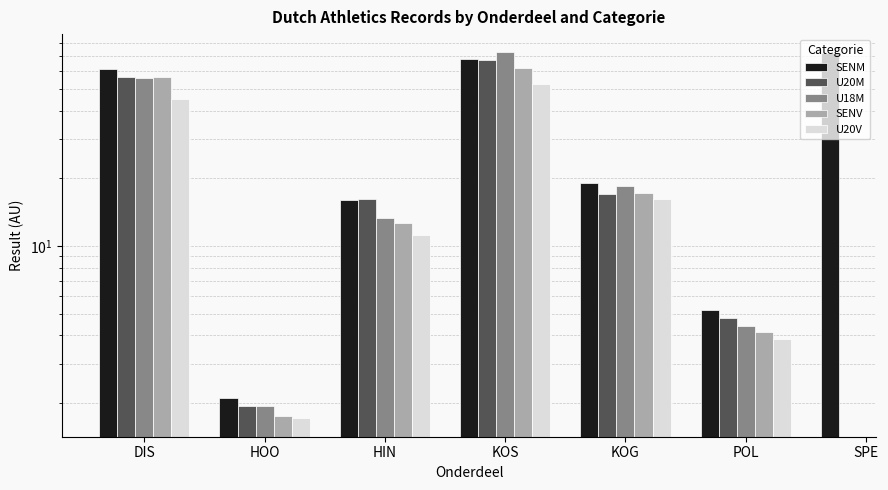

Are the bars grouped side by side (vs. stacked)?

Yes